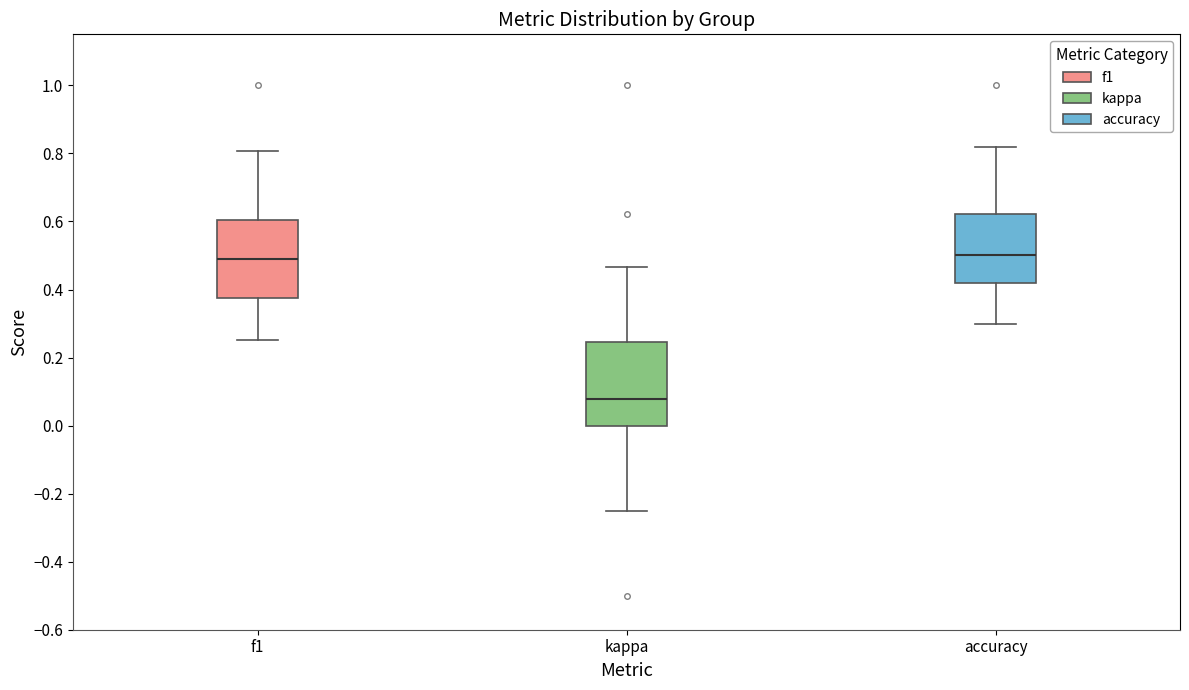

Reading left to right, read every box against the y-axis: the position of its median line, the range the box covers, and the ends of its whiskers. The values are not printed on the chart, so give them approximately, as read against the axis.

f1: median 0.48, box 0.38 to 0.60, whiskers 0.26 to 0.80
kappa: median 0.08, box 0.00 to 0.24, whiskers -0.24 to 0.46
accuracy: median 0.50, box 0.42 to 0.62, whiskers 0.30 to 0.82